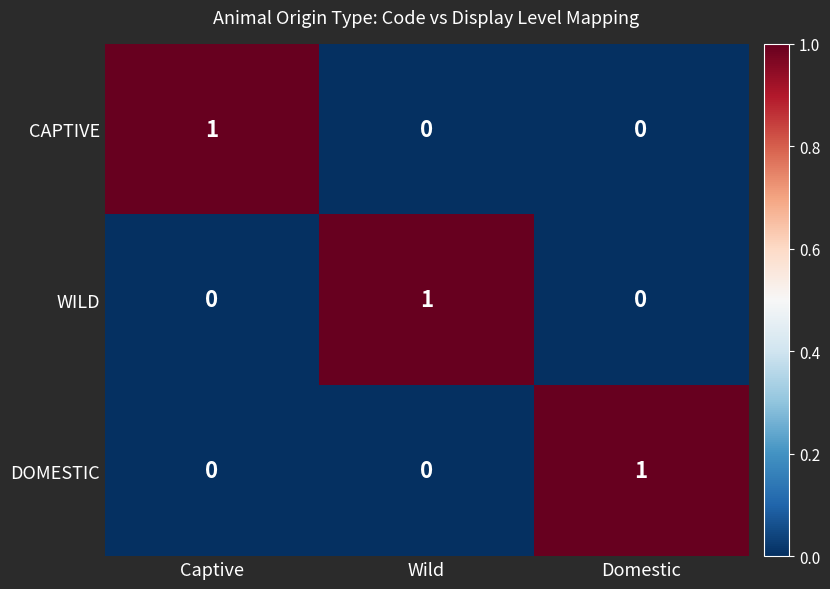

Is it true that CAPTIVE equals 1 at Wild?

False